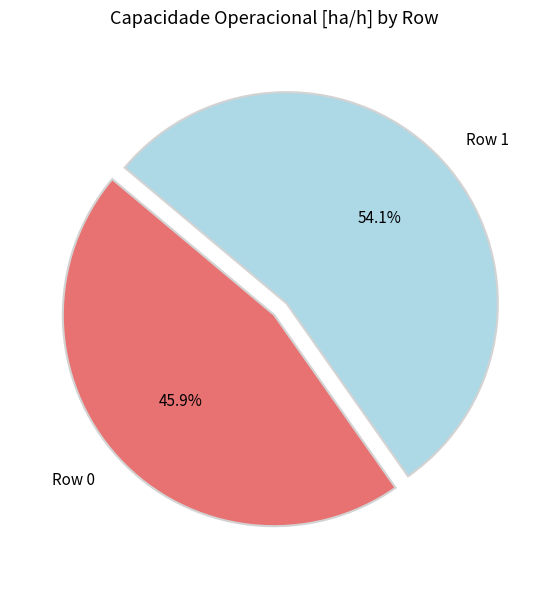

Is Row 0 the majority of the pie?

No